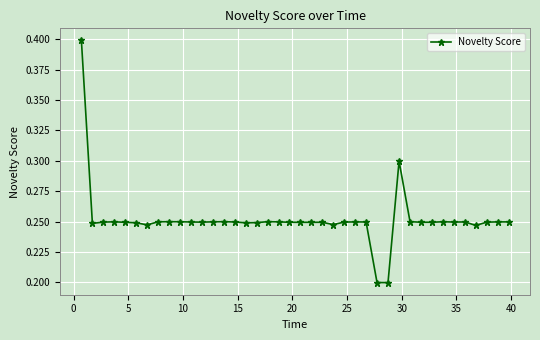

Count the values in the range 0 to 1.

40